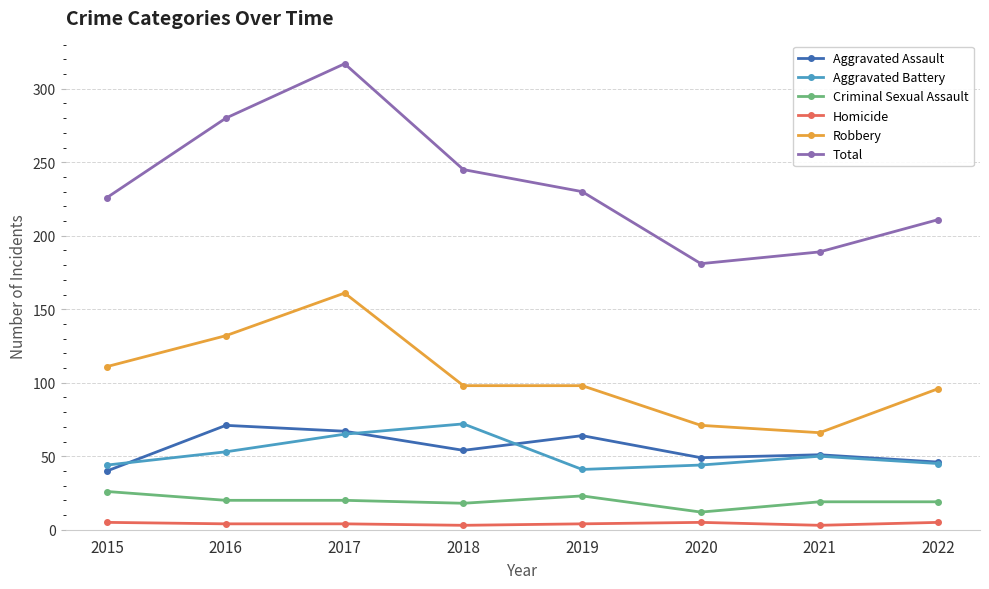

How many lines are shown in the chart?

6